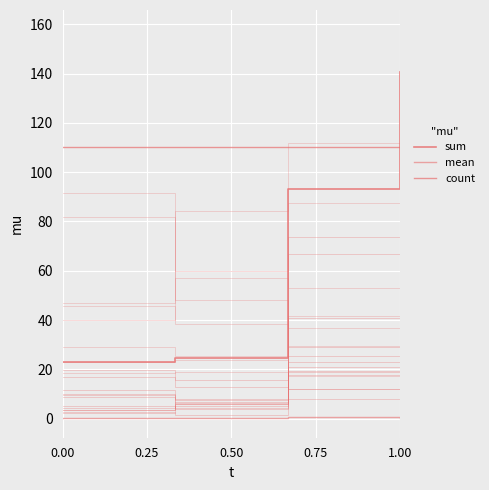

True or false: count has more than 0 points higher than both neighbors.

False